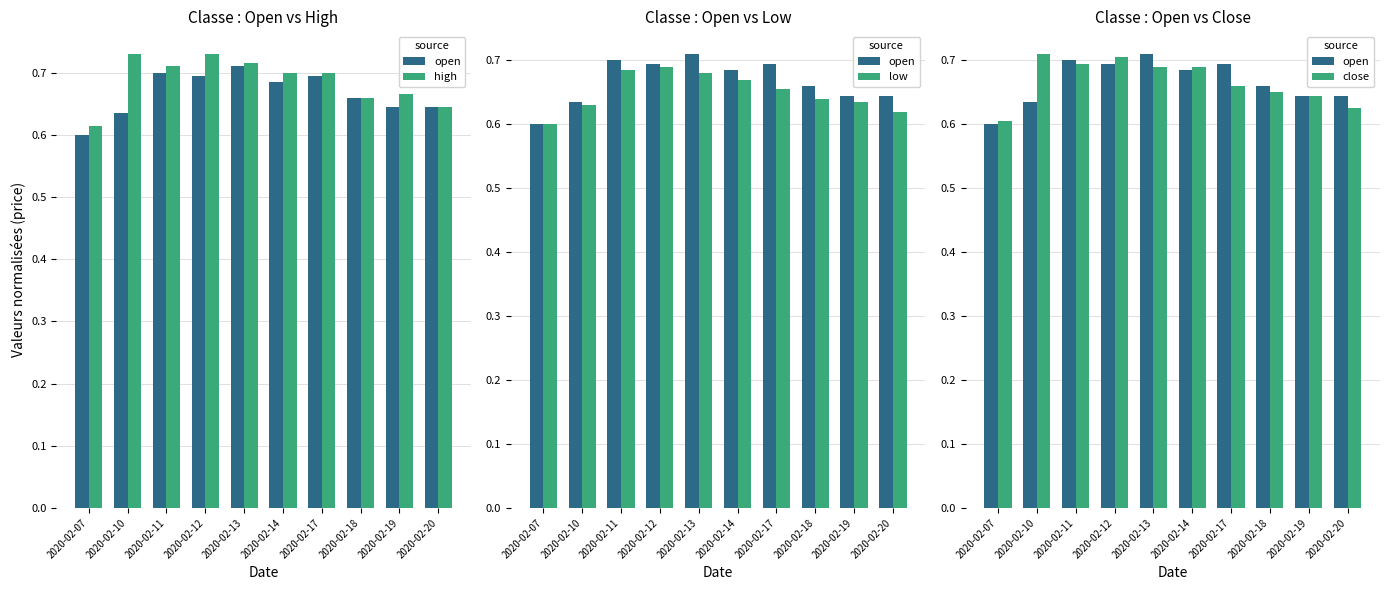

Which series has the largest total across all categories?

high